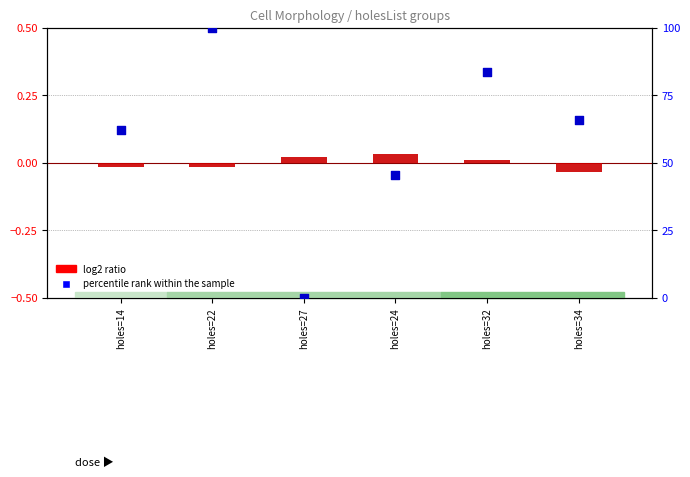

Which series reaches the minimum Y coordinate?

log2 ratio